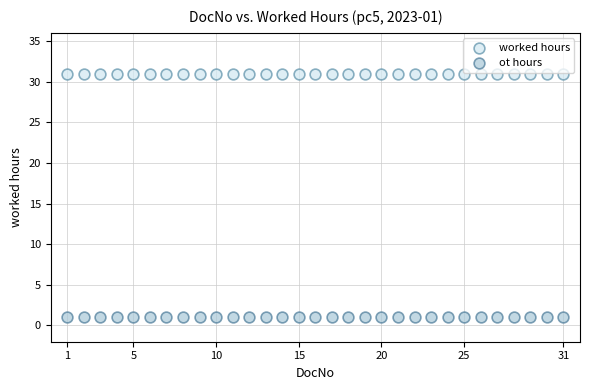

Which series contains the lowest Y value?

ot hours